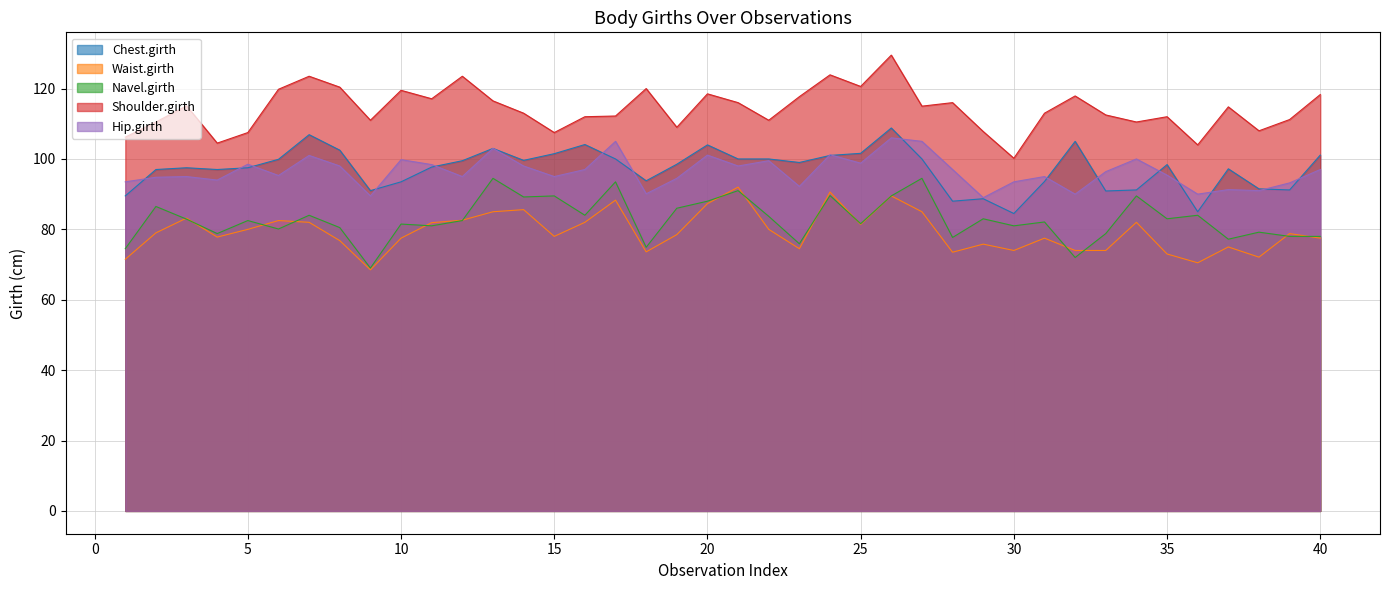

What is the spread (max minus min) of values at 35?

39.0